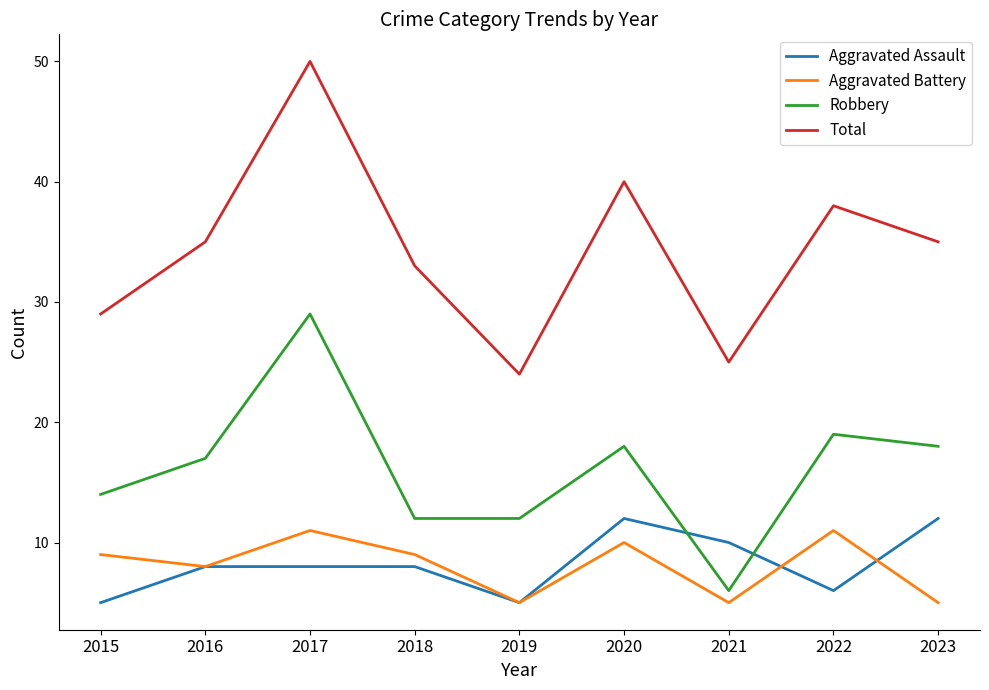

Is this an area chart (filled region under the line)?

No